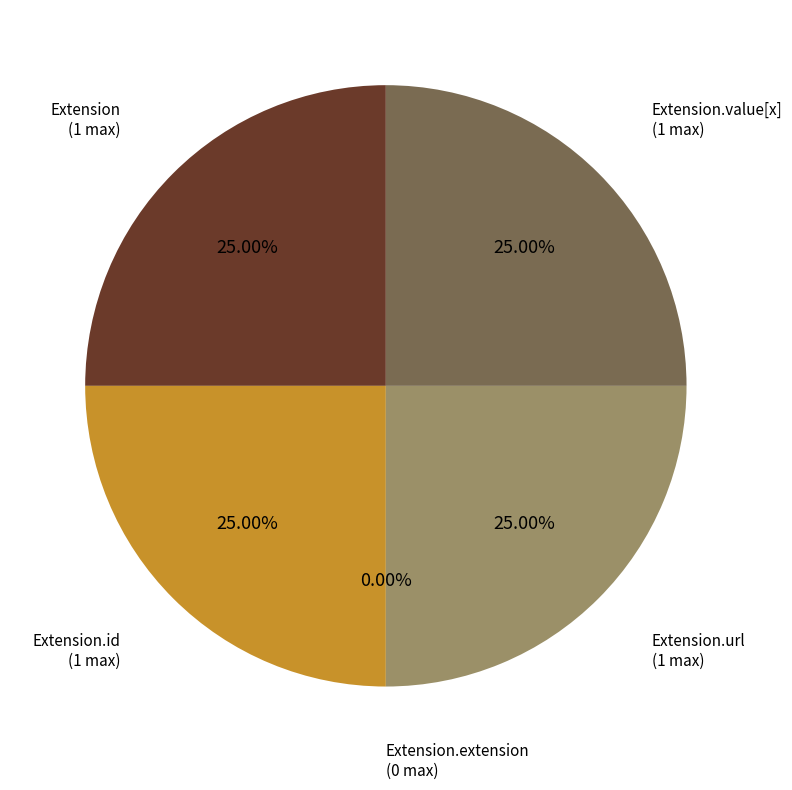

The Extension.id slice represents 25% of the pie. True or false?

True